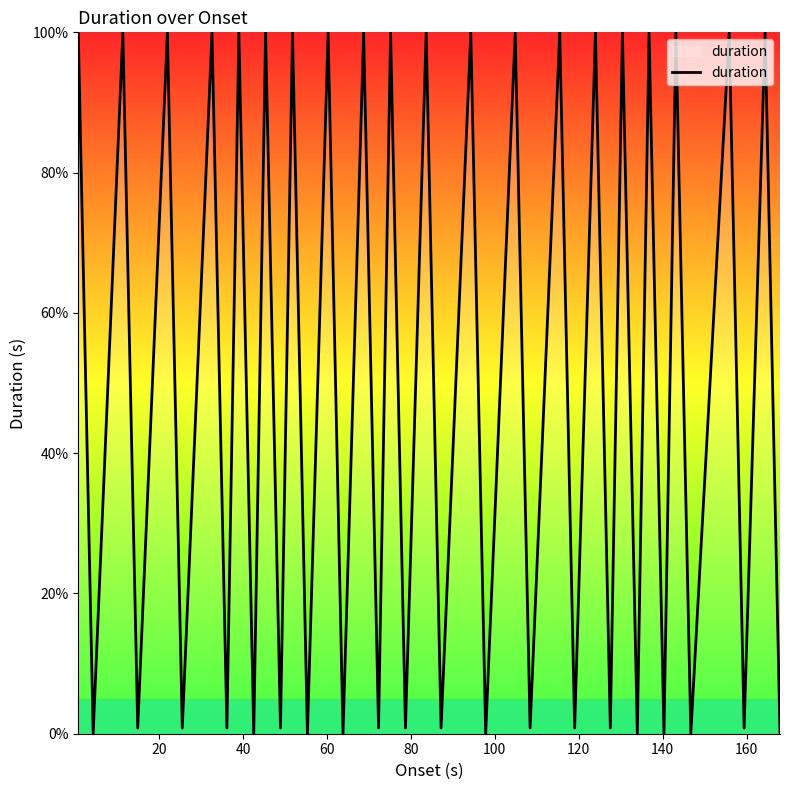

What is the difference between the maximum and minimum values?

100.0